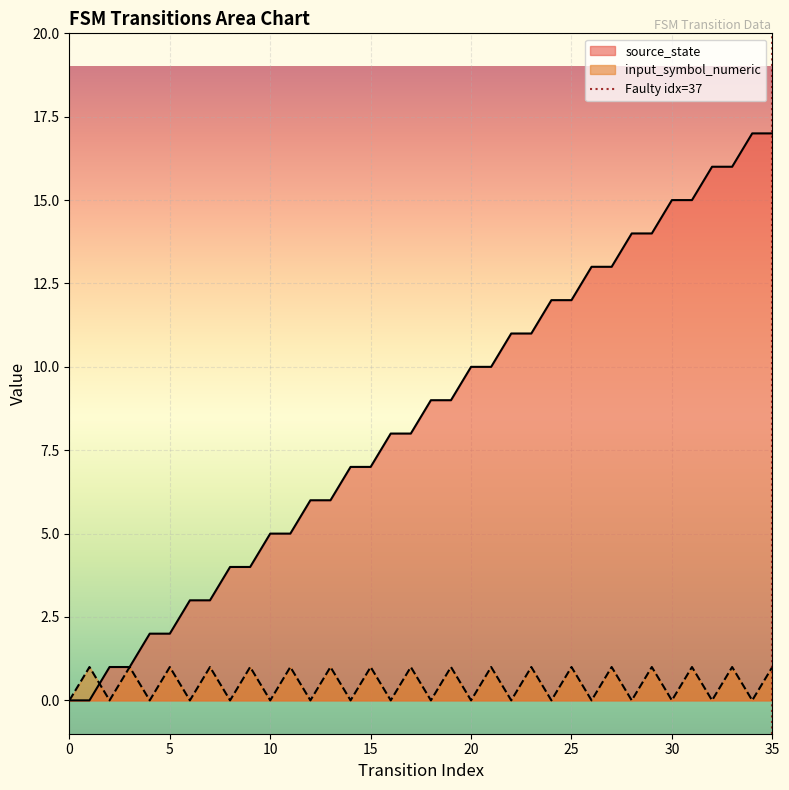

True or false: source_state has a value of 17 at 35.

True